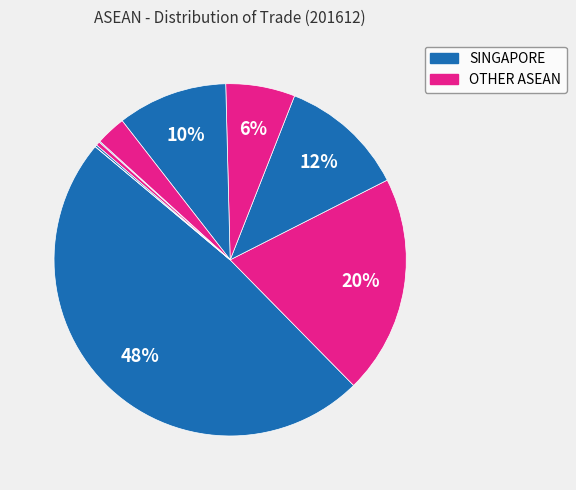

Count the number of slices in the pie.

10